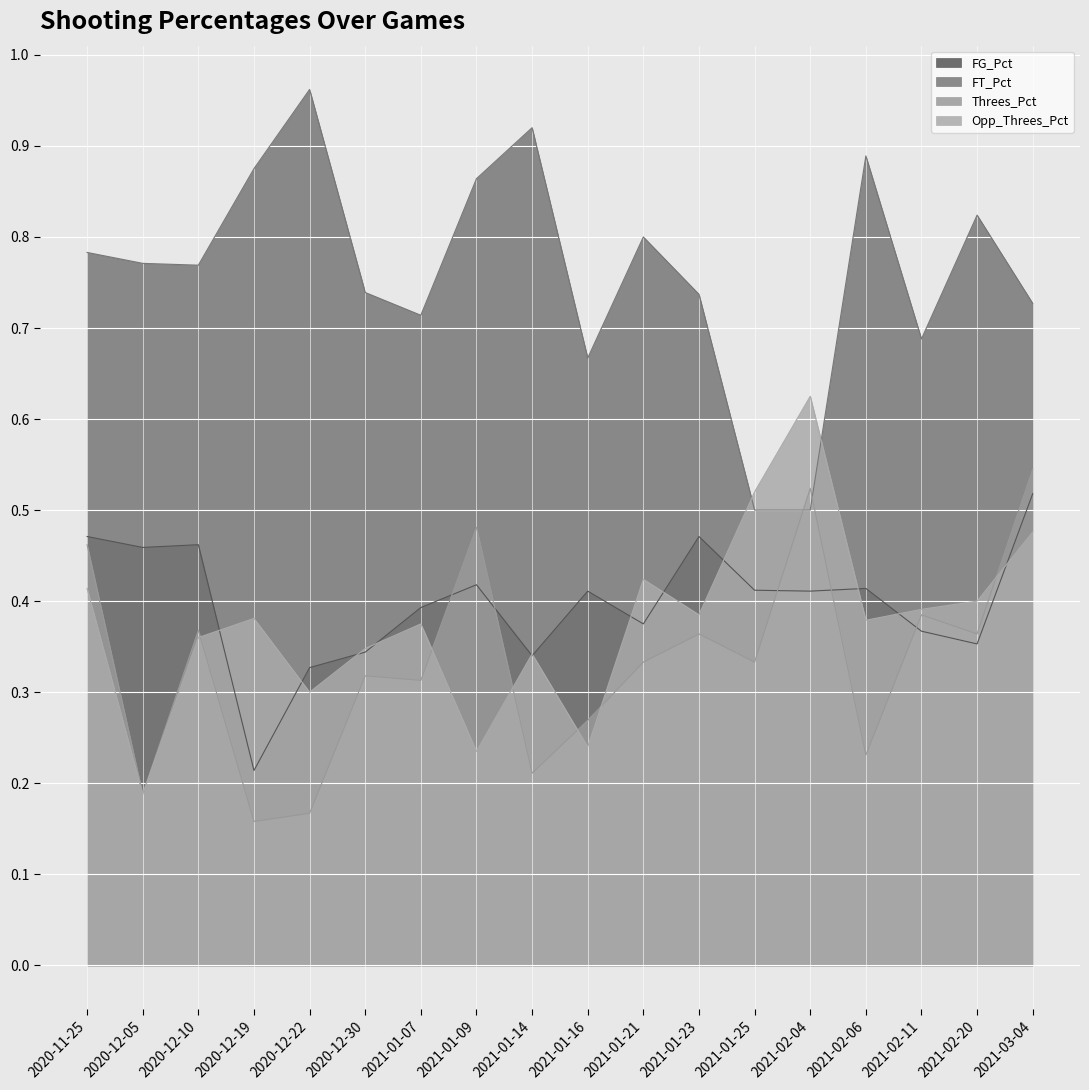

Reading left to right, transcribe all the data shown in this chart.

FG_Pct: 0.5	0.5	0.5	0.2	0.3	0.3	0.4	0.4	0.3	0.4	0.4	0.5	0.4	0.4	0.4	0.4	0.4	0.5
FT_Pct: 0.8	0.8	0.8	0.9	1.0	0.7	0.7	0.9	0.9	0.7	0.8	0.7	0.5	0.5	0.9	0.7	0.8	0.7
Threes_Pct: 0.5	0.2	0.4	0.2	0.2	0.3	0.3	0.5	0.2	0.3	0.3	0.4	0.3	0.5	0.2	0.4	0.4	0.5
Opp_Threes_Pct: 0.4	0.2	0.4	0.4	0.3	0.3	0.4	0.2	0.3	0.2	0.4	0.4	0.5	0.6	0.4	0.4	0.4	0.5